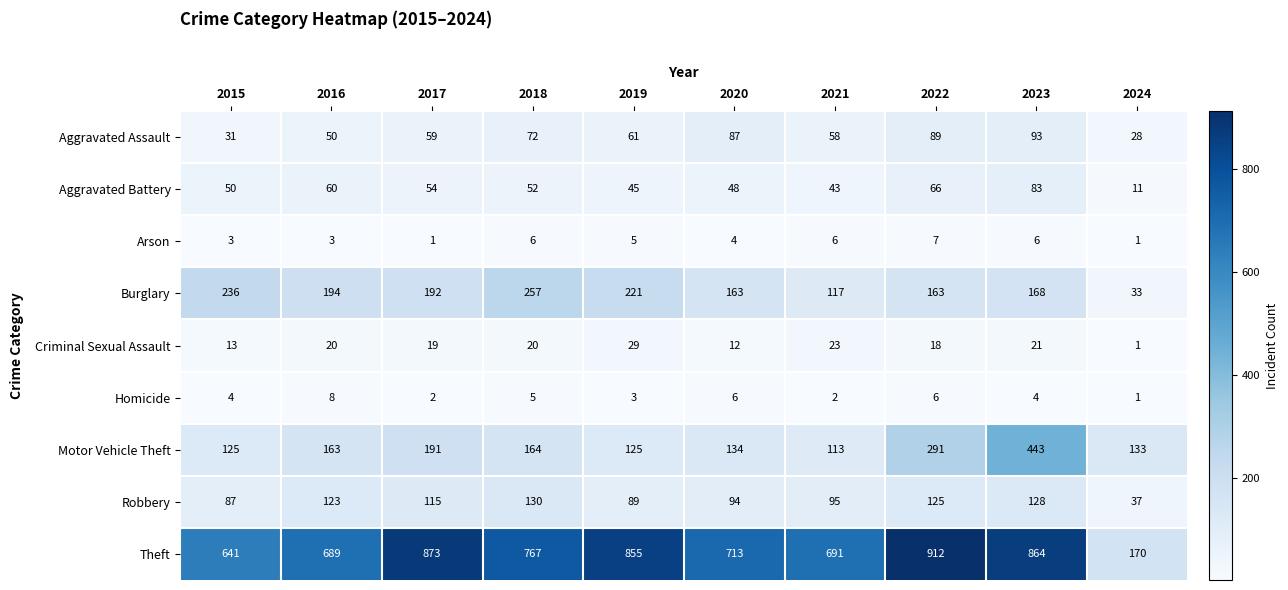

True or false: Aggravated Assault has a value of 93 at 2023.

True